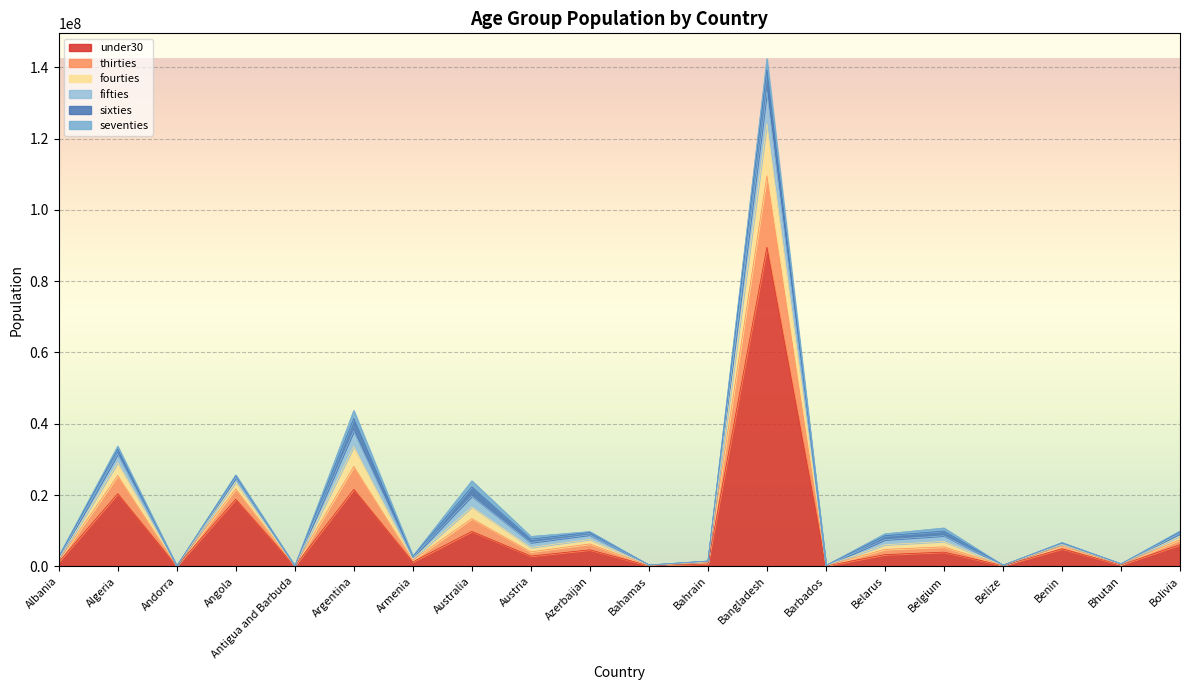

Which category has the lowest value across all series?

Andorra